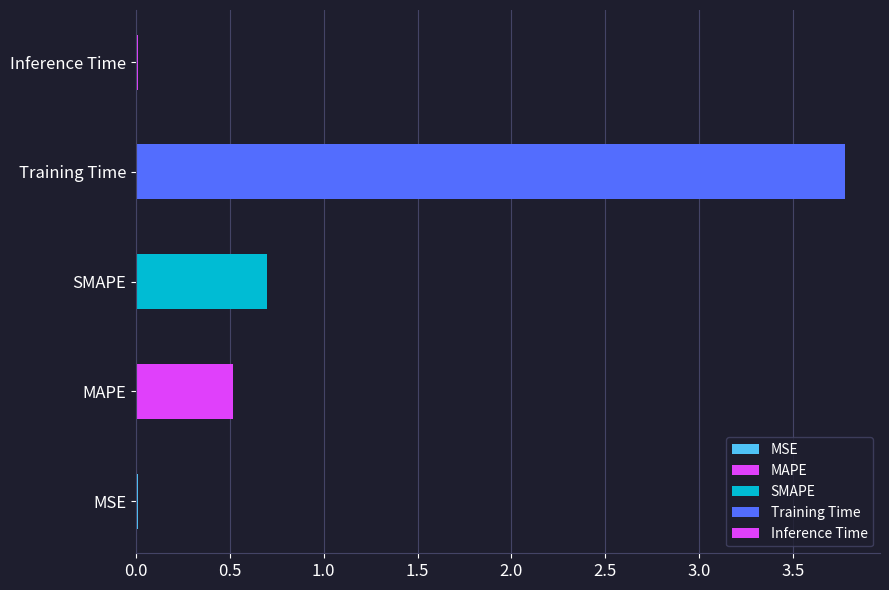

Which category has the lowest value across all series?

MSE